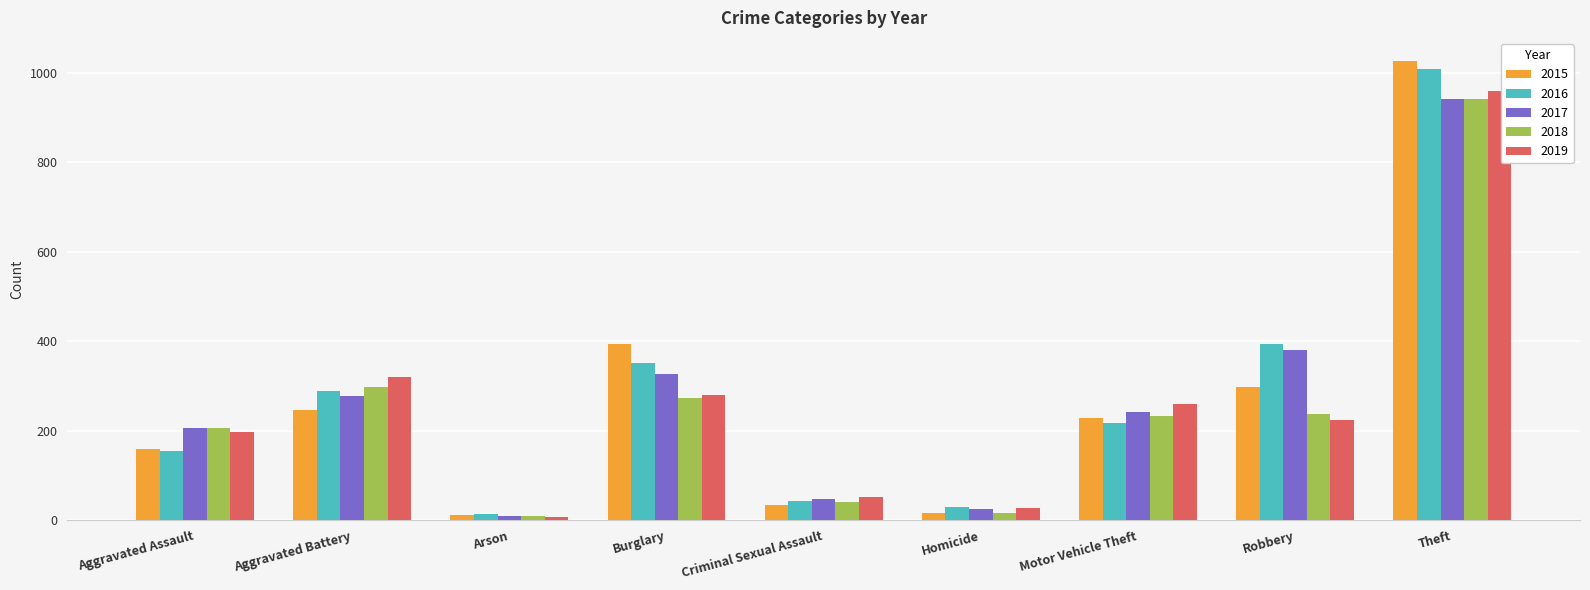

Which series has the largest range (max minus min)?

2015